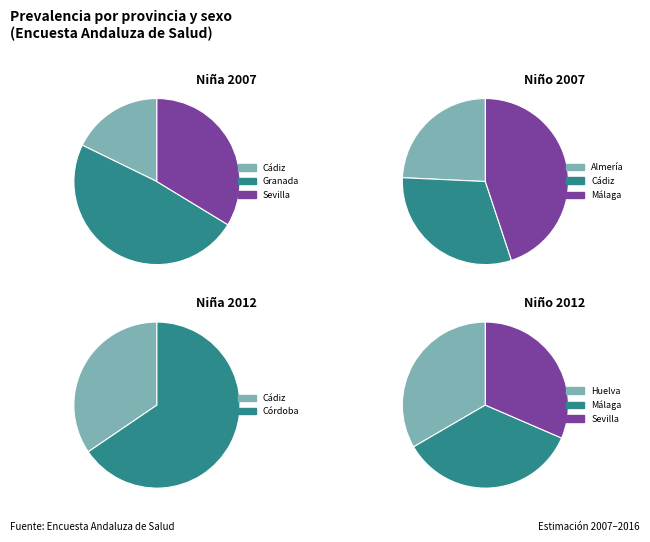

The Almería slice represents 6% of the pie. True or false?

False